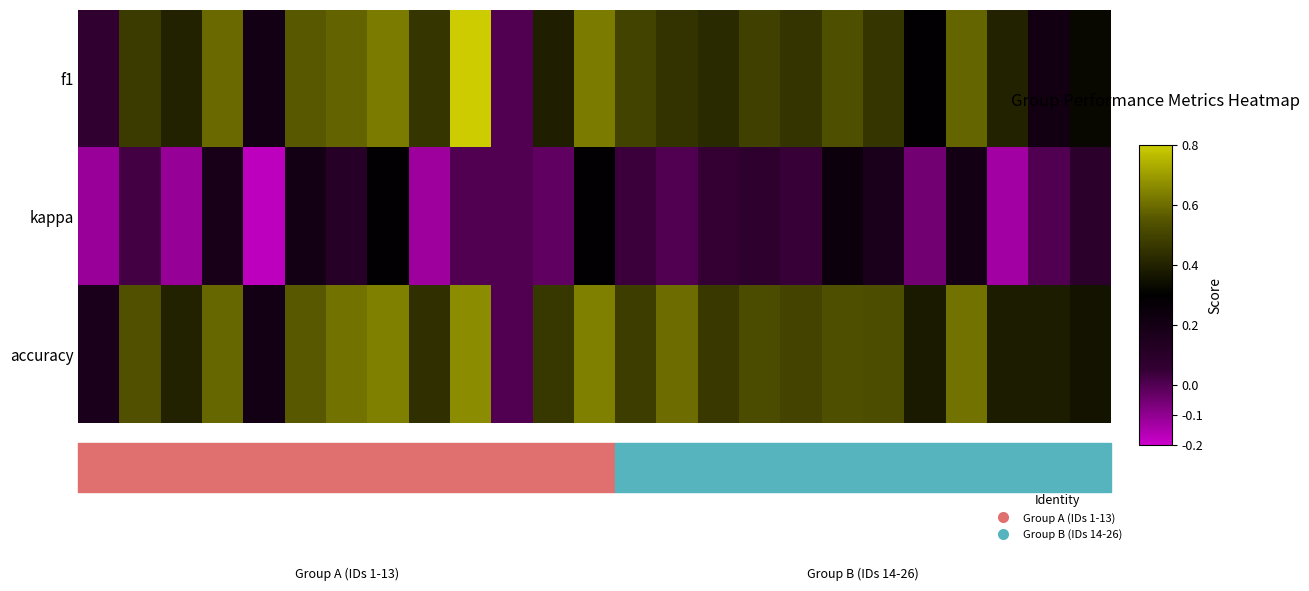

At which category is the sum across all series the highest?

7